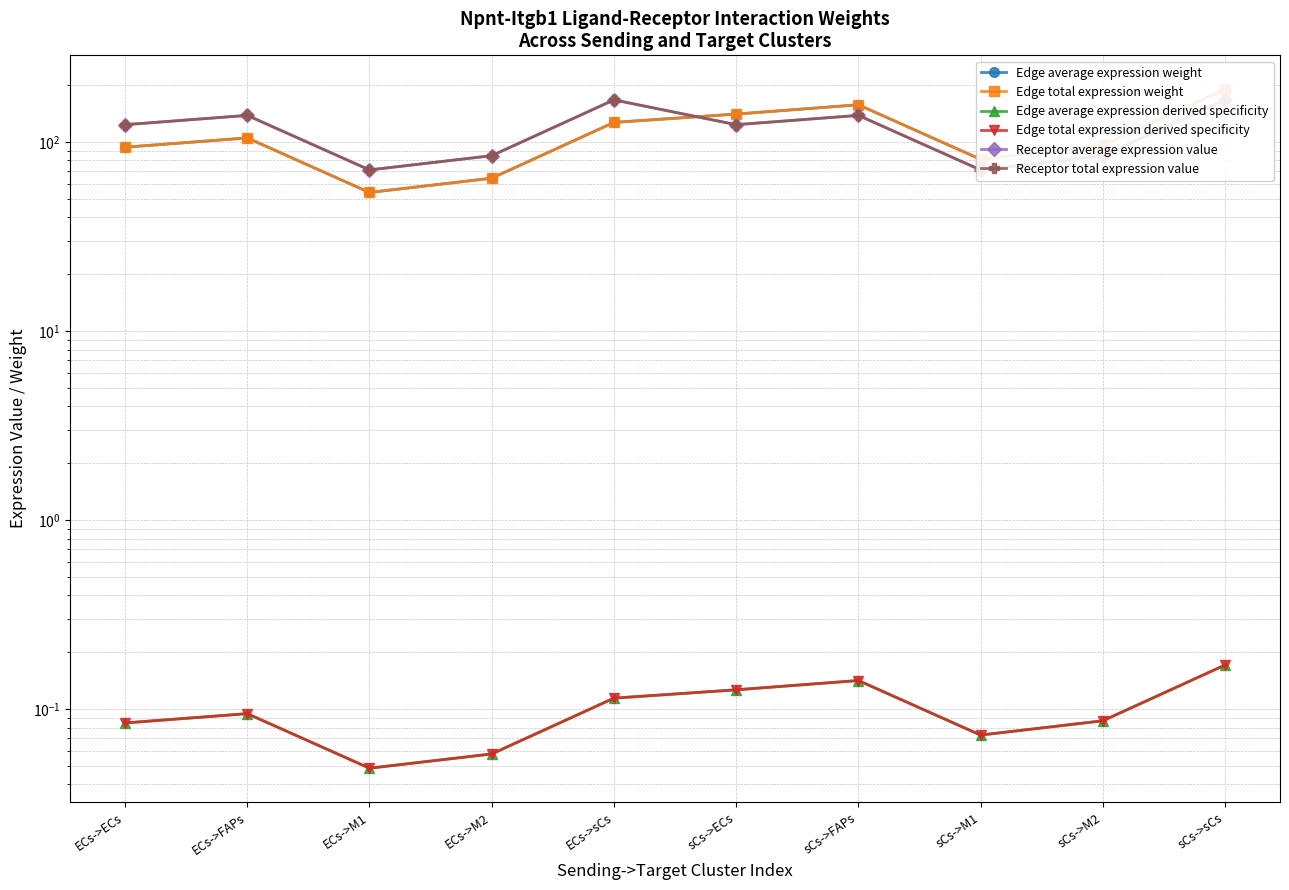

What position from the left is ECs->FAPs?

2